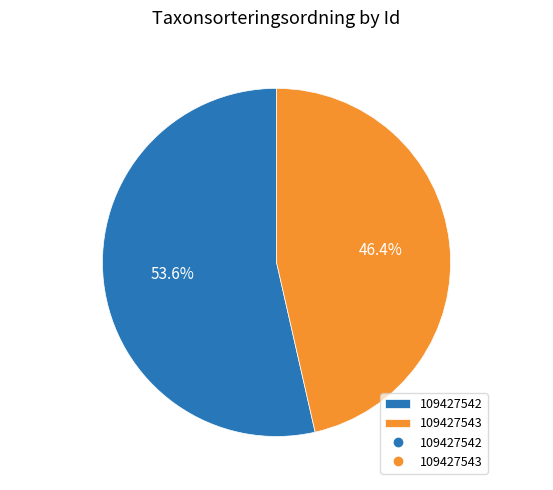

How many slices are in this pie chart?

2